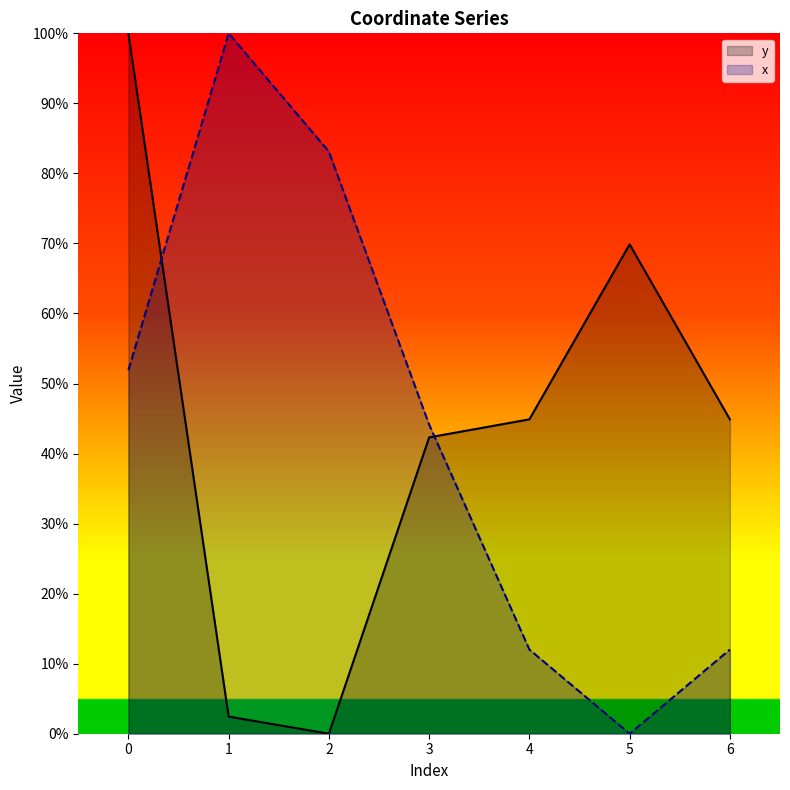

List the series in order of their overall mean, lowest first.

x, y